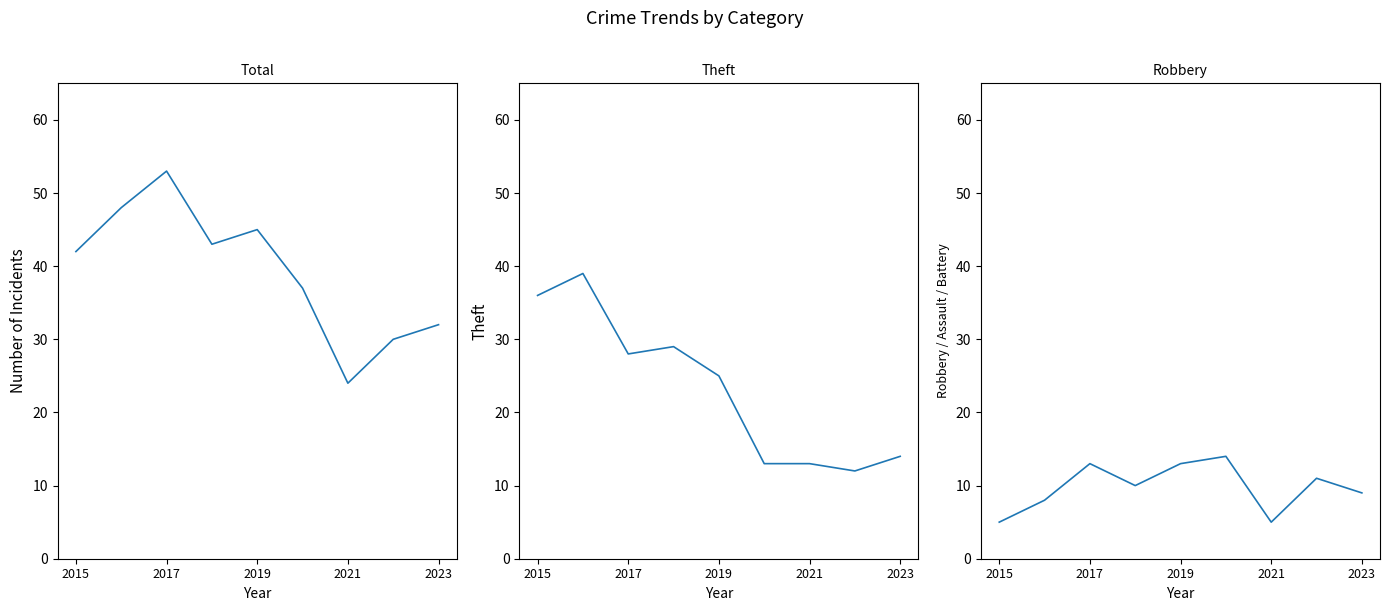

At 2021, list the series in order from smallest to largest.

Robbery, Theft, Total